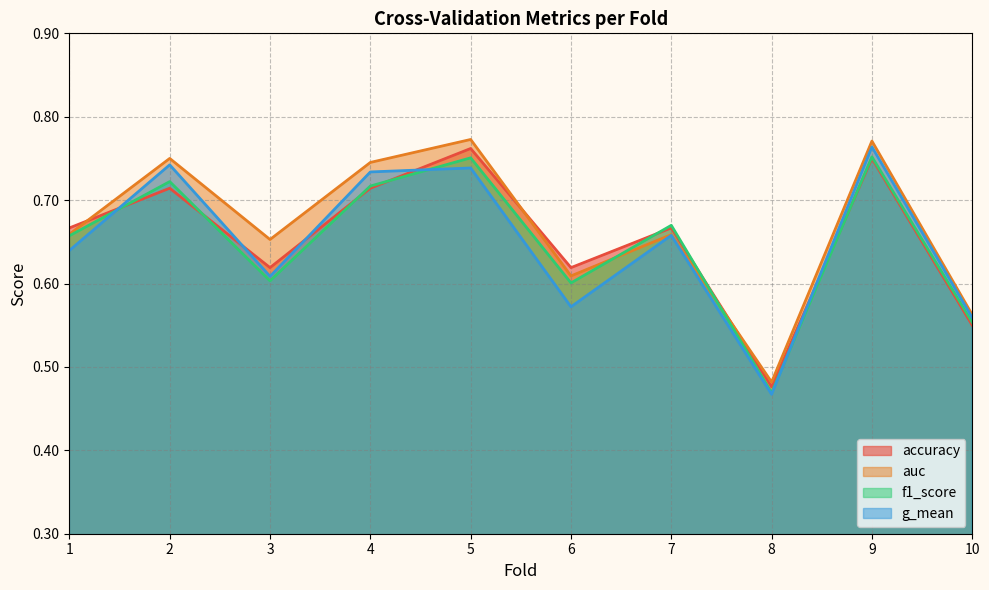

Where do accuracy and auc first cross each other?

1 and 2